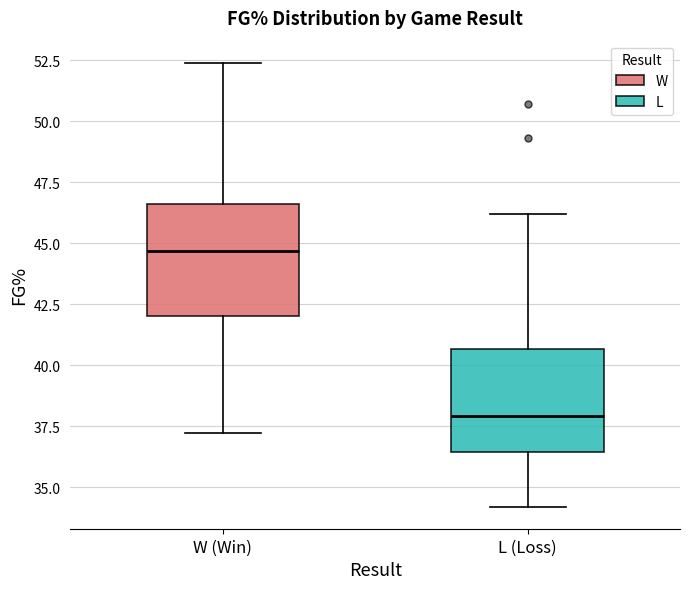

Reading left to right, read every box against the y-axis: the position of its median line, the range the box covers, and the ends of its whiskers. The values are not printed on the chart, so give them approximately, as read against the axis.

W (Win): median 44.5, box 42.0 to 46.5, whiskers 37.0 to 52.5
L (Loss): median 38.0, box 36.5 to 40.5, whiskers 34.0 to 46.0